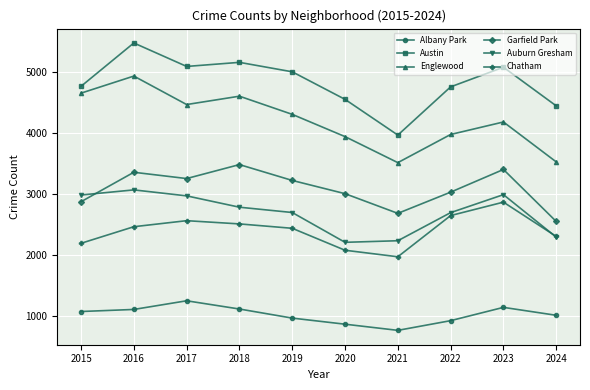

What is the value of the Garfield Park point at the 5th from the left?

3226